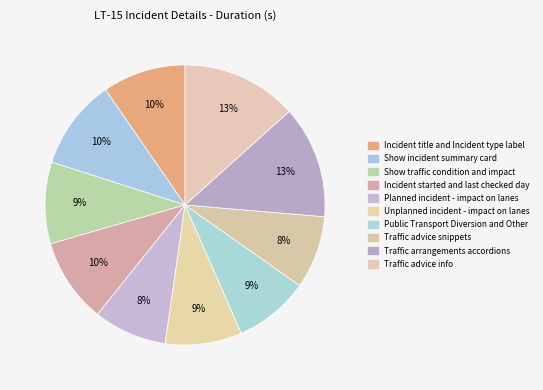

True or false: Incident title and Incident type label accounts for 1% of the total.

False